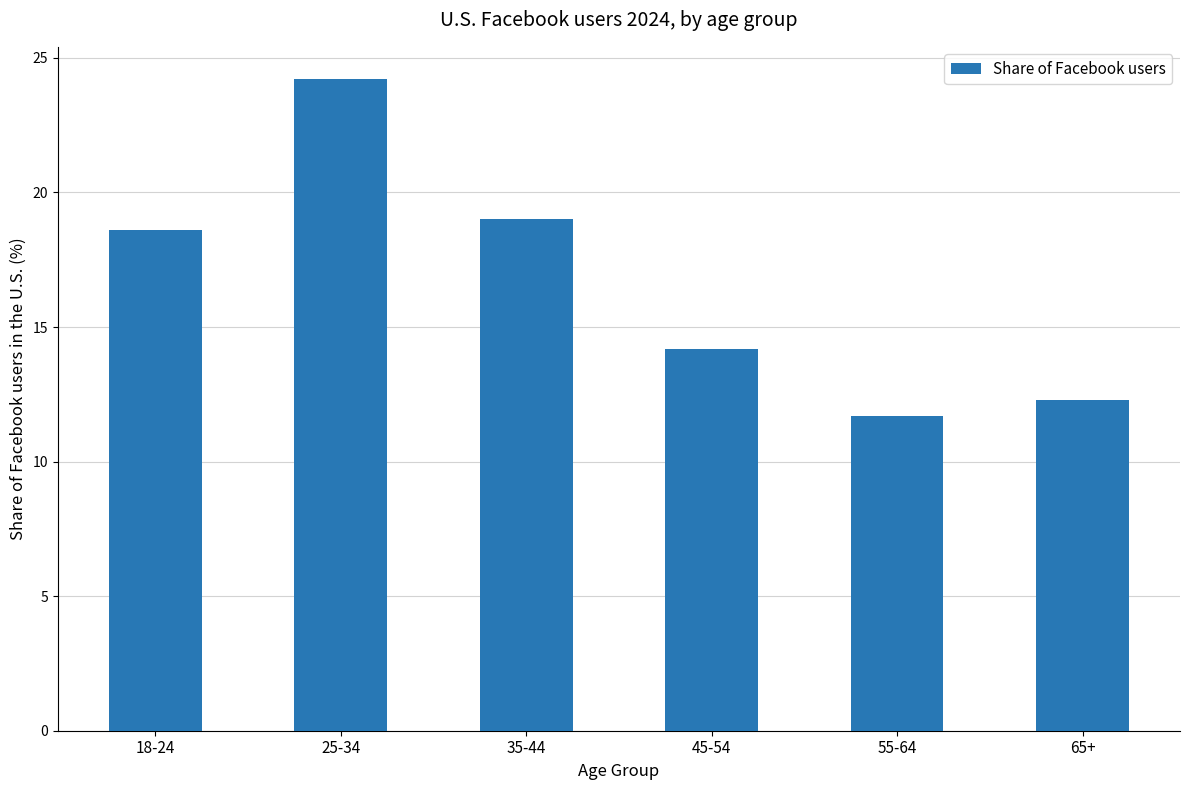

At which category does the chart reach its minimum across all series?

55-64